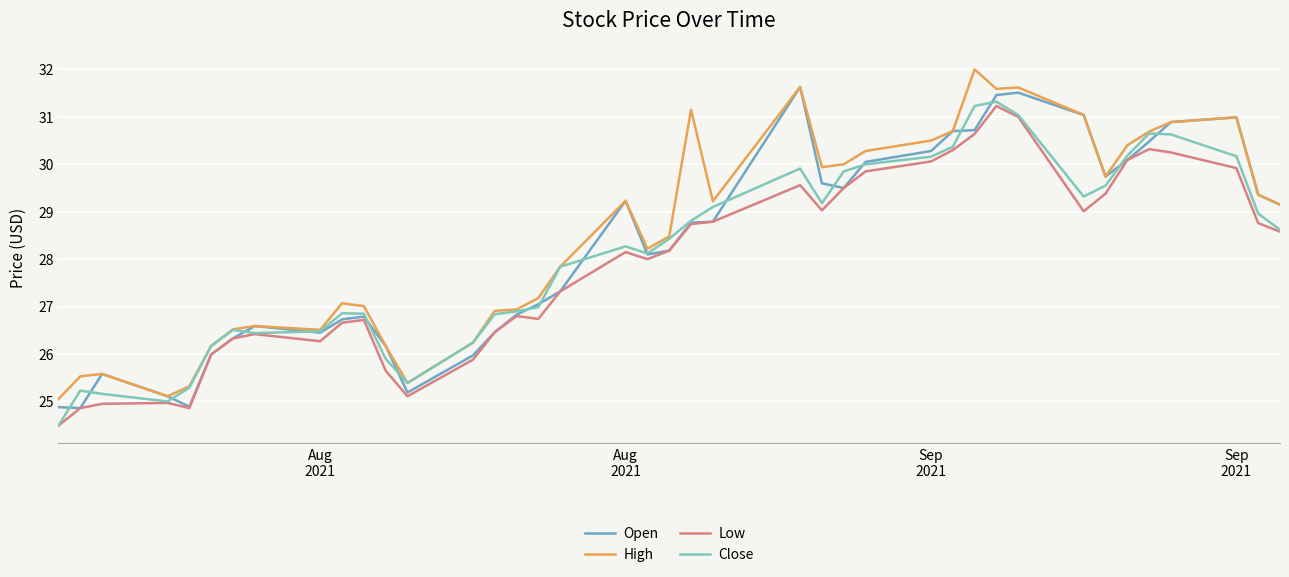

List the series in order of their peak value, highest first.

High, Open, Close, Low